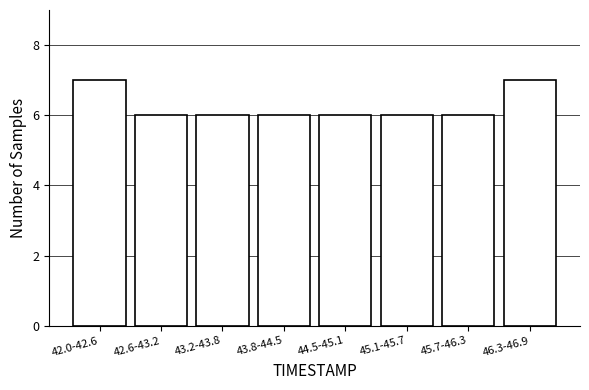

Reading left to right, what are all the values shown in this chart?

7	6	6	6	6	6	6	7